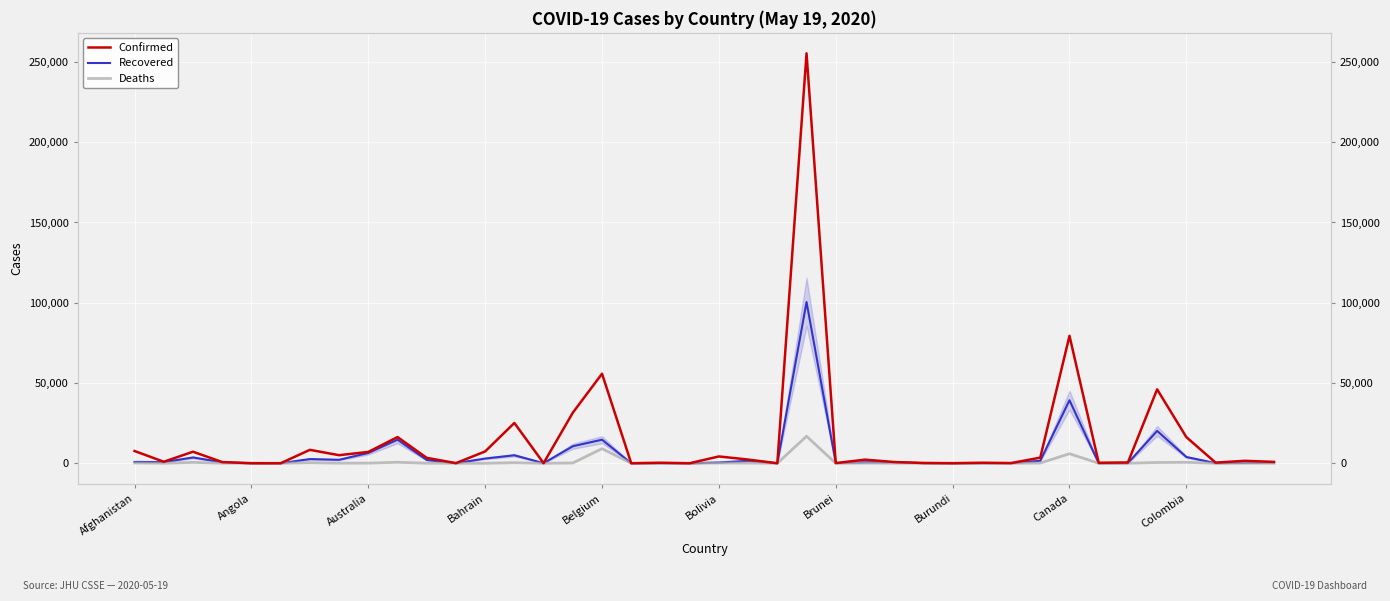

Reading left to right, what are all the values shown in this chart?

Confirmed: 7653	949	7201	761	50	25	8371	5041	7068	16321	3387	96	7374	25121	88	31508	55791	18	339	21	4263	2321	25	255368	141	2259	796	191	42	328	122	3529	79411	327	519	46059	16295	412	1538	866
Recovered: 850	742	3625	624	17	19	2625	2164	6413	14678	2055	43	2952	4993	68	10620	14687	16	83	5	503	1522	17	100459	136	646	652	101	20	85	122	1567	39251	13	117	20165	3903	110	272	575
Deaths: 178	31	555	51	3	3	382	64	100	632	40	11	12	370	7	175	9108	2	2	0	174	134	1	16853	1	112	51	6	1	3	0	140	5960	0	53	478	592	15	61	10